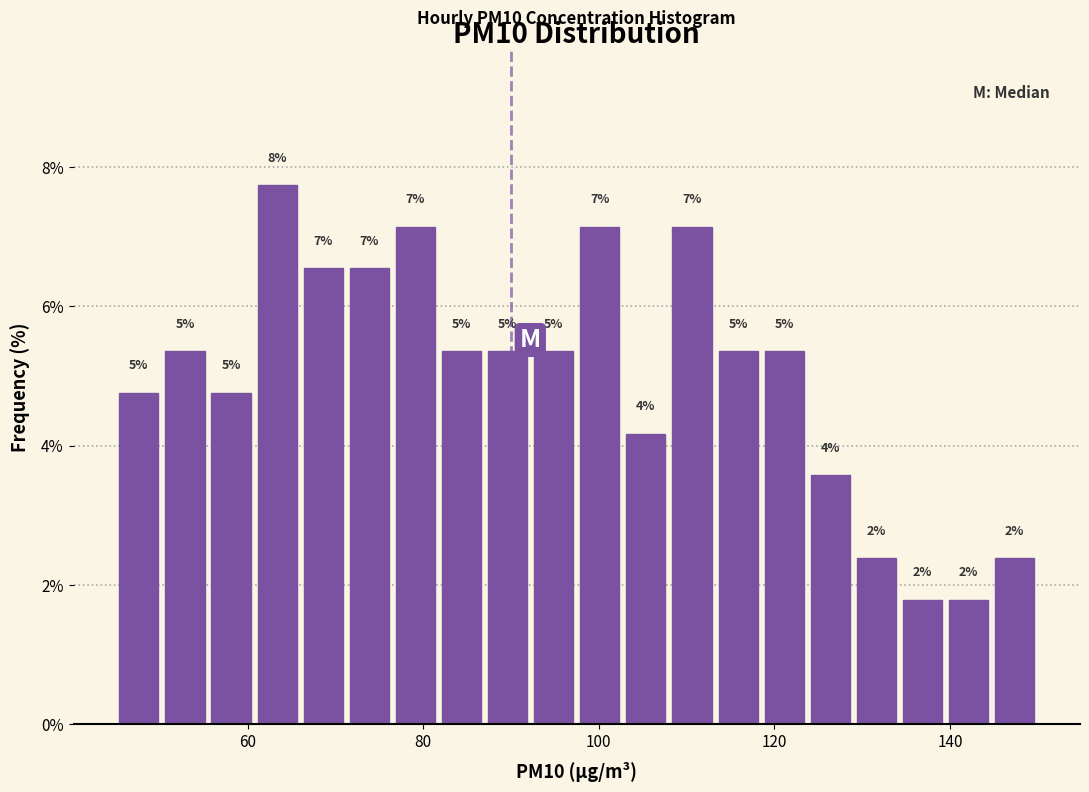

Around what value on the x-axis is the tallest bar? Give the approximate position of its centre, as read against the axis.

64